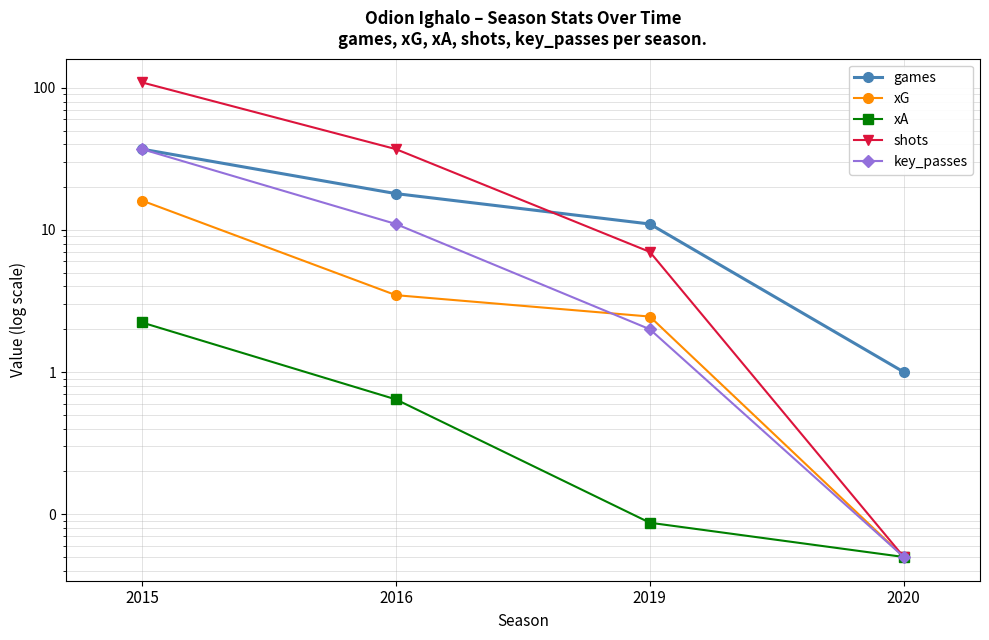

True or false: shots has more than 1 points higher than both neighbors.

False